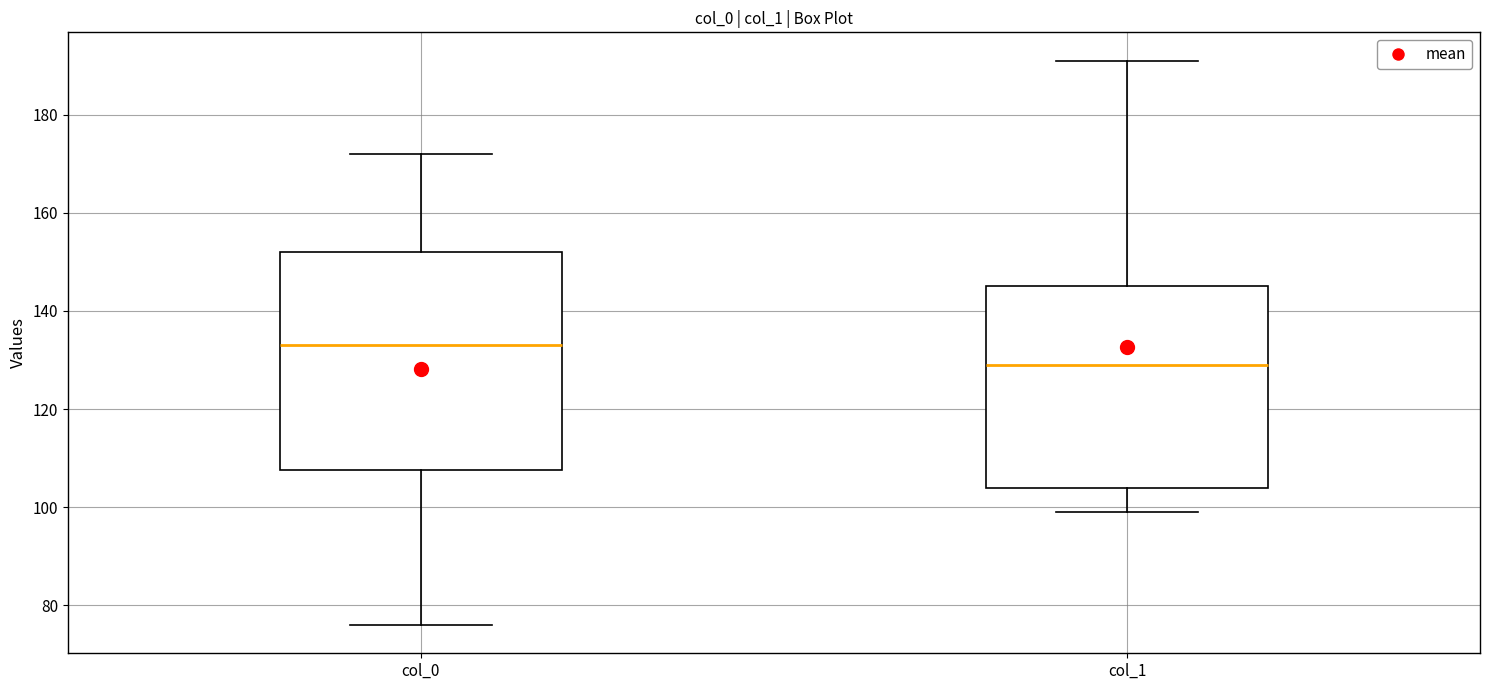

Reading left to right, transcribe this box plot: for each box, give where its median line is, the range the box spans, and where its two whiskers end, as read against the y-axis. The values are not printed on the chart, so give them approximately, as read against the axis.

col_0: median 134, box 108 to 152, whiskers 76 to 172
col_1: median 130, box 104 to 146, whiskers 100 to 192